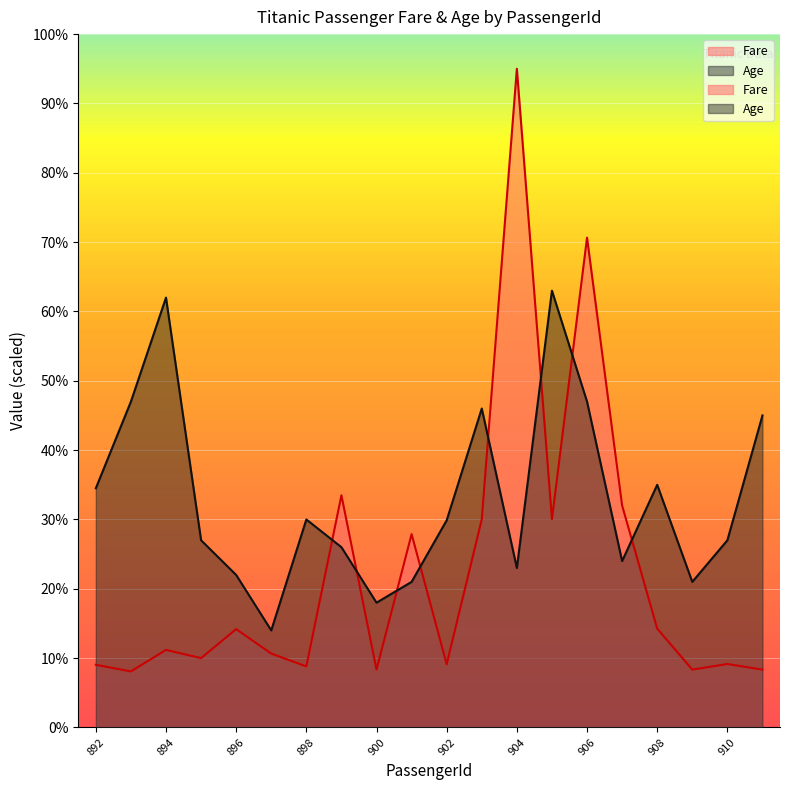

What is the sum of all Fare values?

448.6